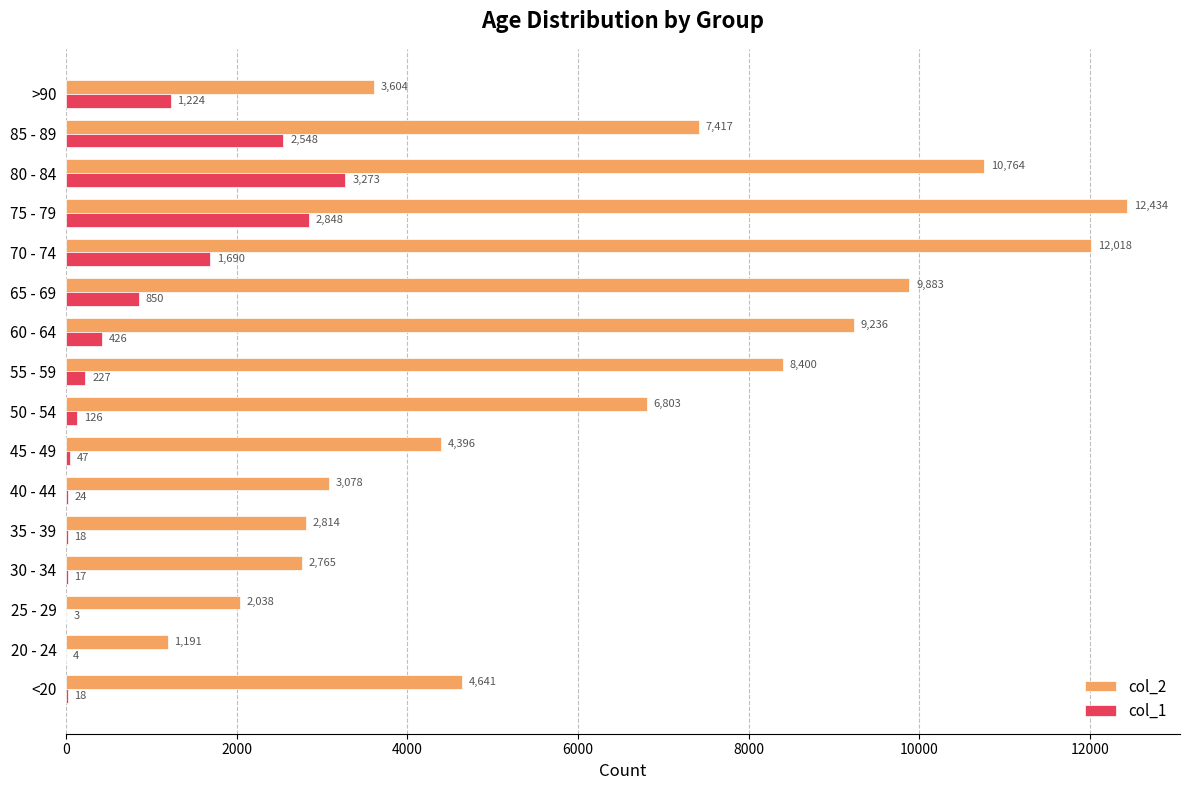

Is the value of col_2 at <20 greater than the value of col_1 at 55 - 59?

Yes